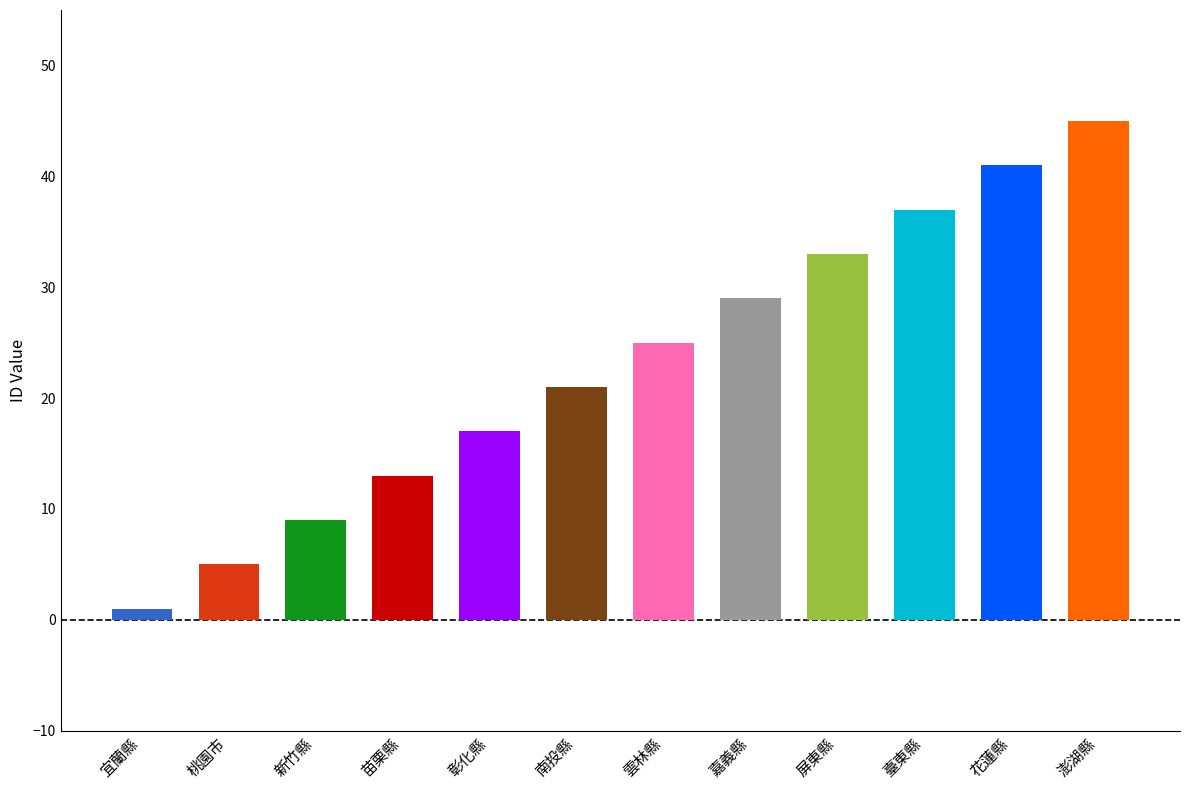

What is the difference between the maximum and minimum values?

44